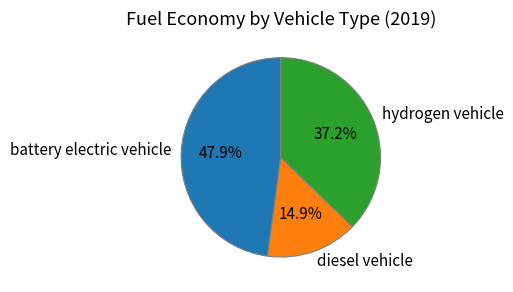

To the nearest percent, what is the difference between the largest and smallest slice percentages?

33%